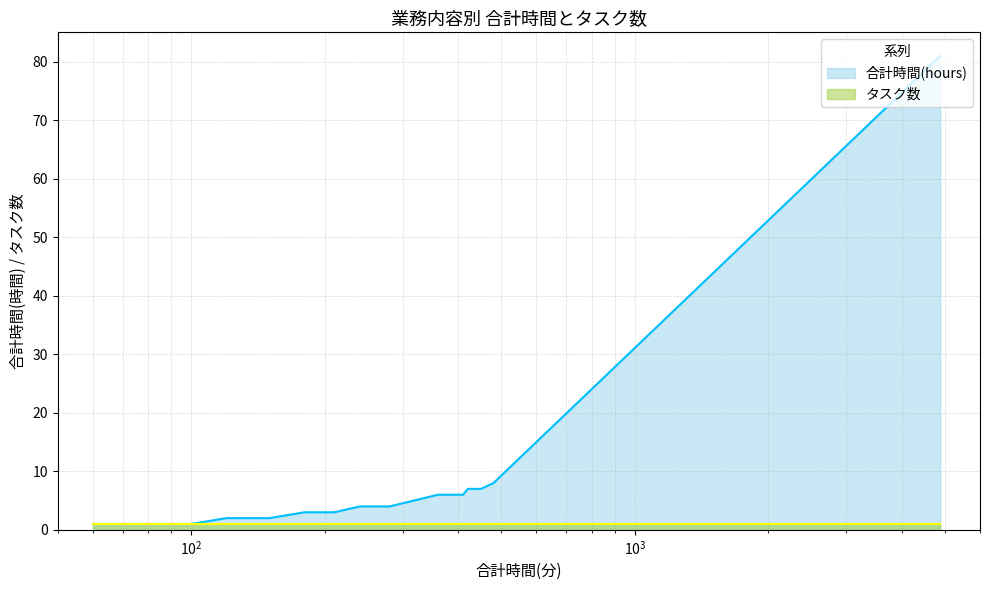

True or false: the data has more than 1 interior local peaks.

False